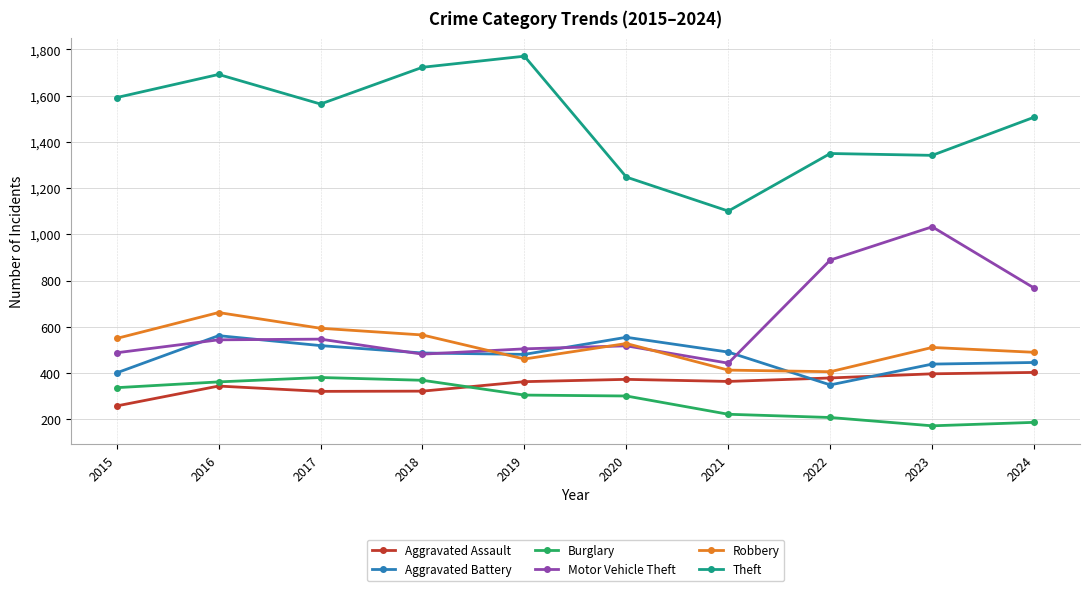

True or false: Burglary and Aggravated Battery intersect in this chart.

False